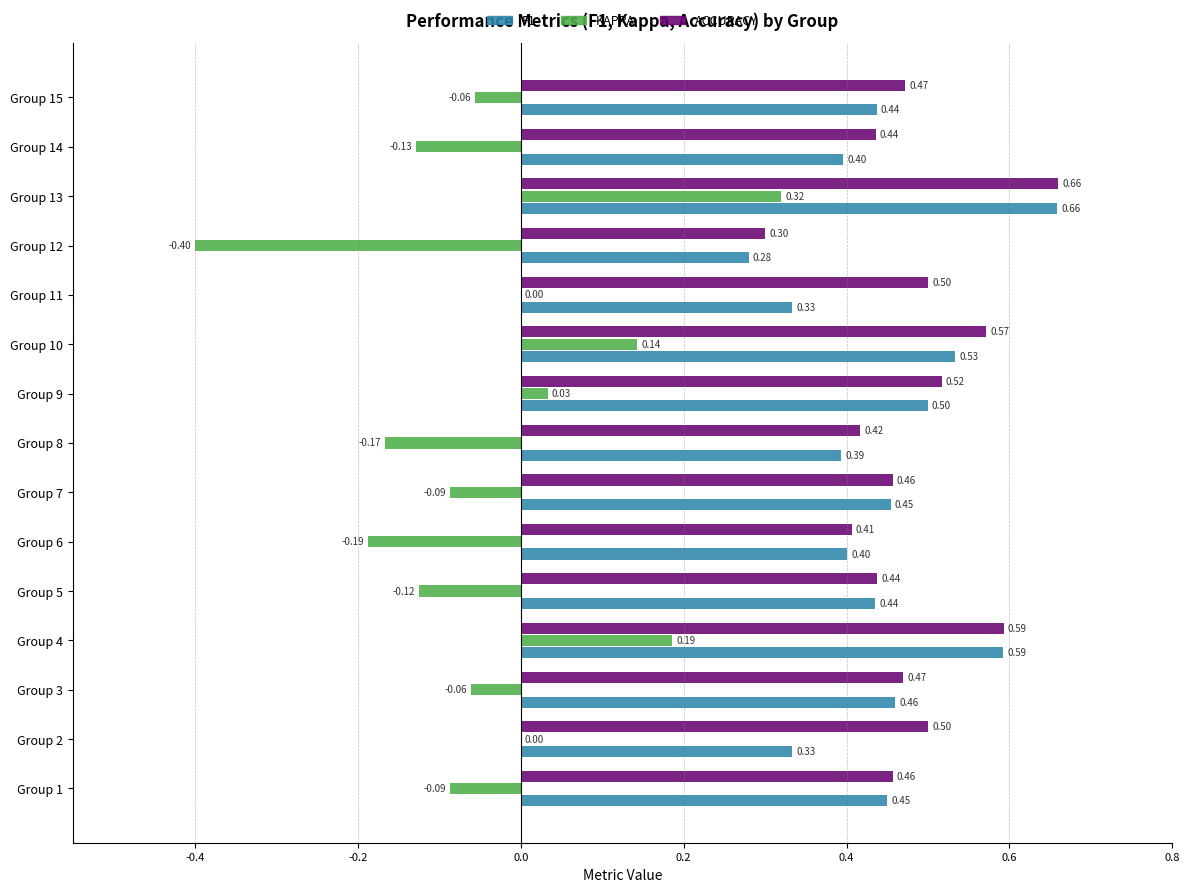

At which category is the sum across all series the highest?

Group 13